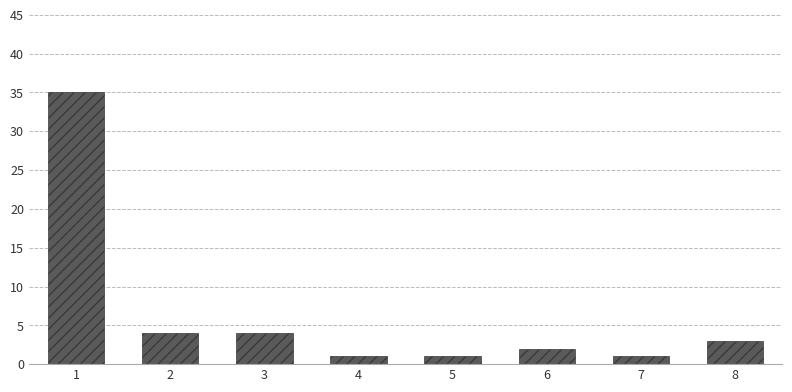

What is the minimum value shown in the chart?

1